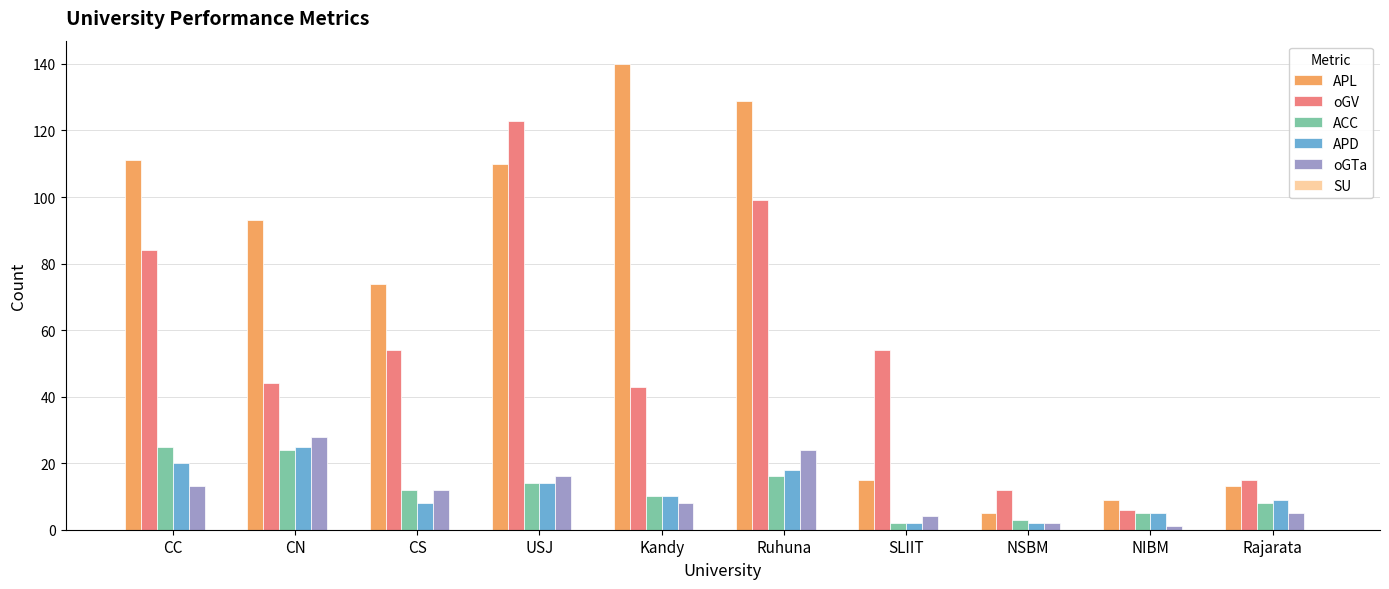

What is the label of the 7th bar from the left?

SLIIT